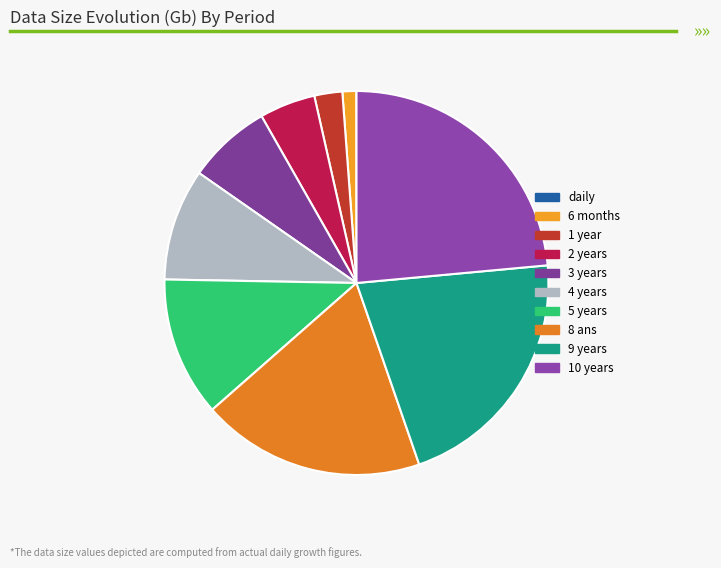

Which slice is the smallest?

daily